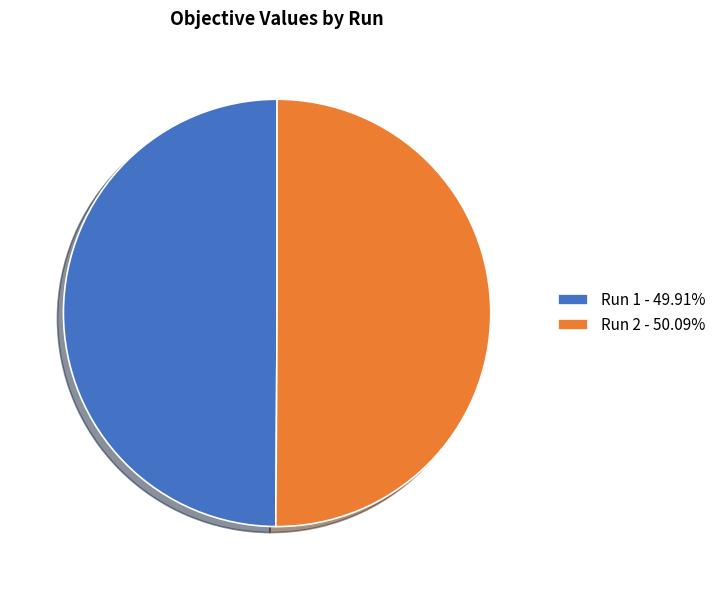

Do Run 2 - 50.09% and Run 1 - 49.91% together represent more than half of the pie?

Yes